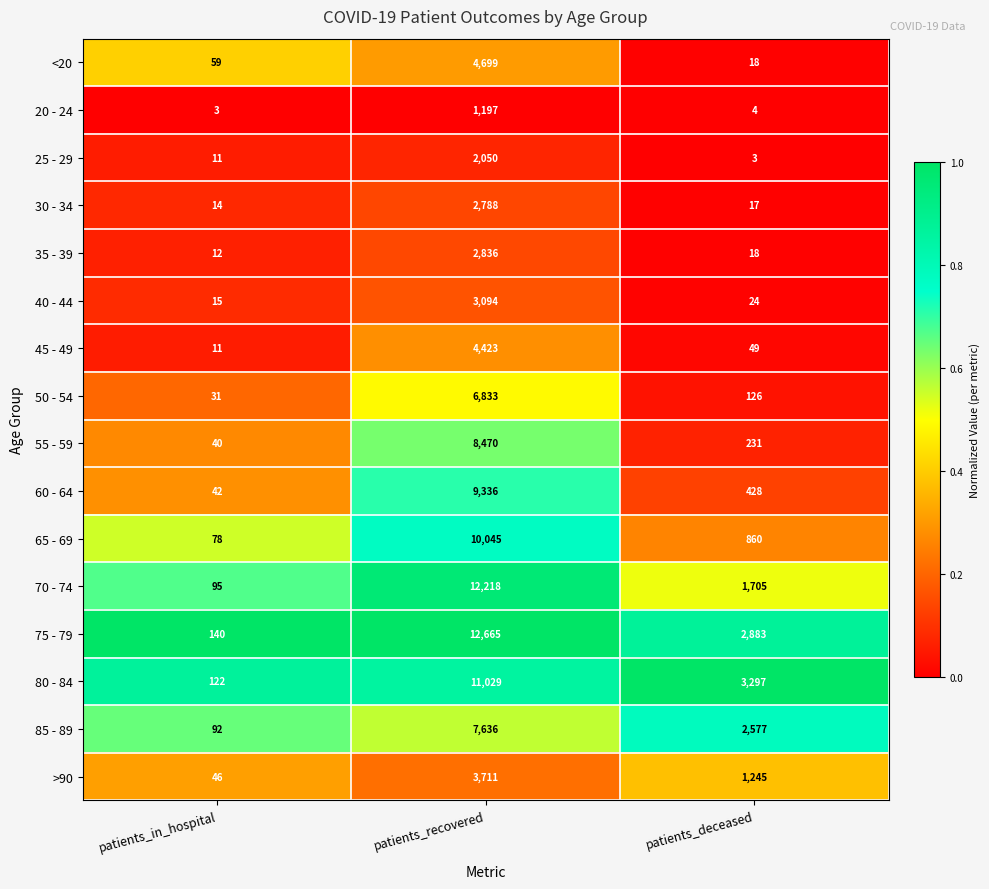

The value of 45 - 49 at patients_recovered is 4423. True or false?

True